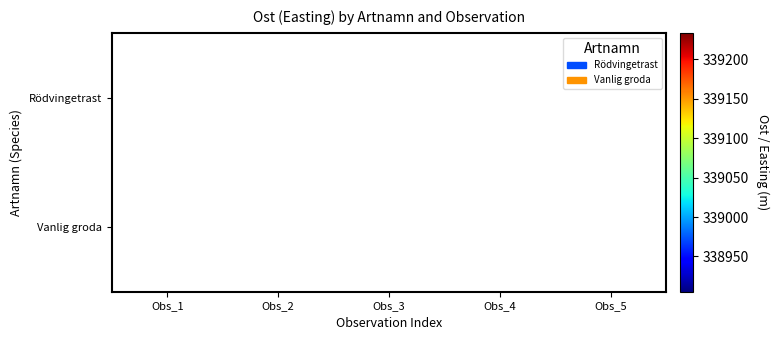

Which series changed the most between Obs_1 and Obs_2?

Vanlig groda